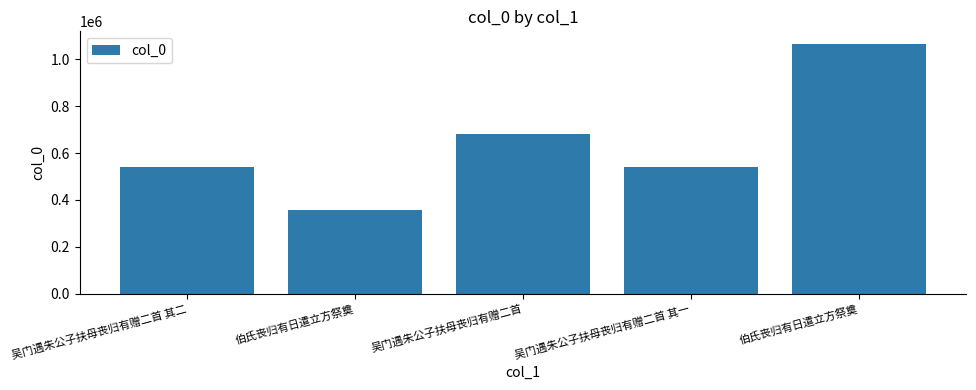

True or false: the data shows 683775 at 吴门遇朱公子扶母丧归有赠二首.

True